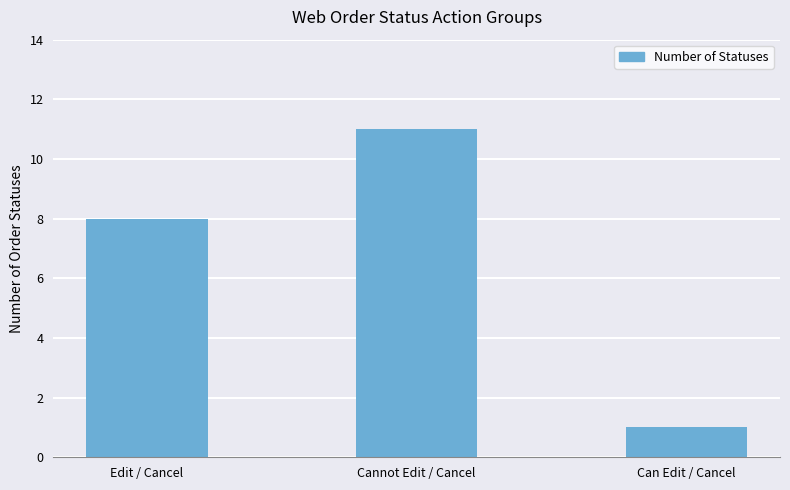

How many distinct data groups are displayed?

1